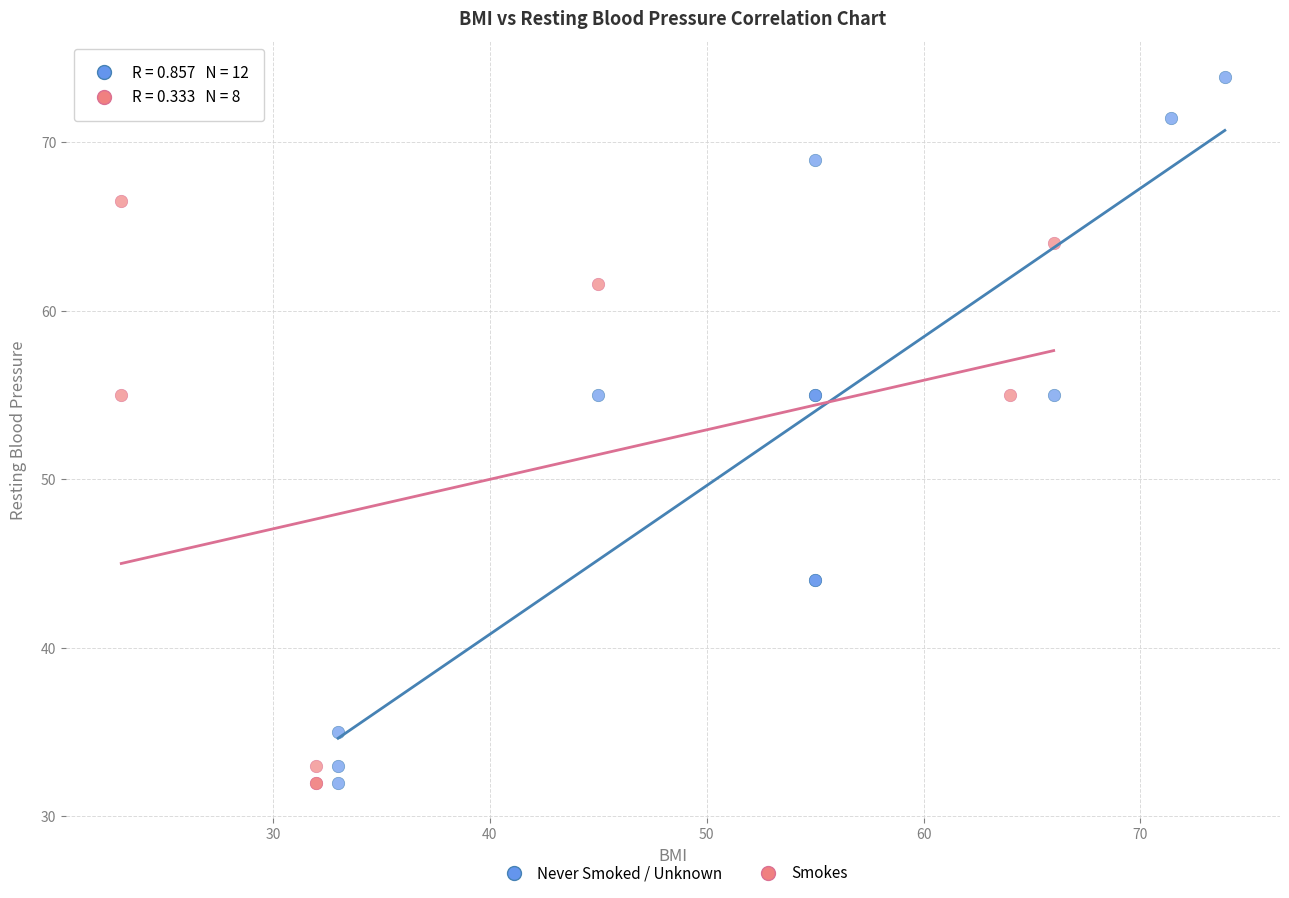

Which series has the widest spread of Y values?

Never Smoked / Unknown